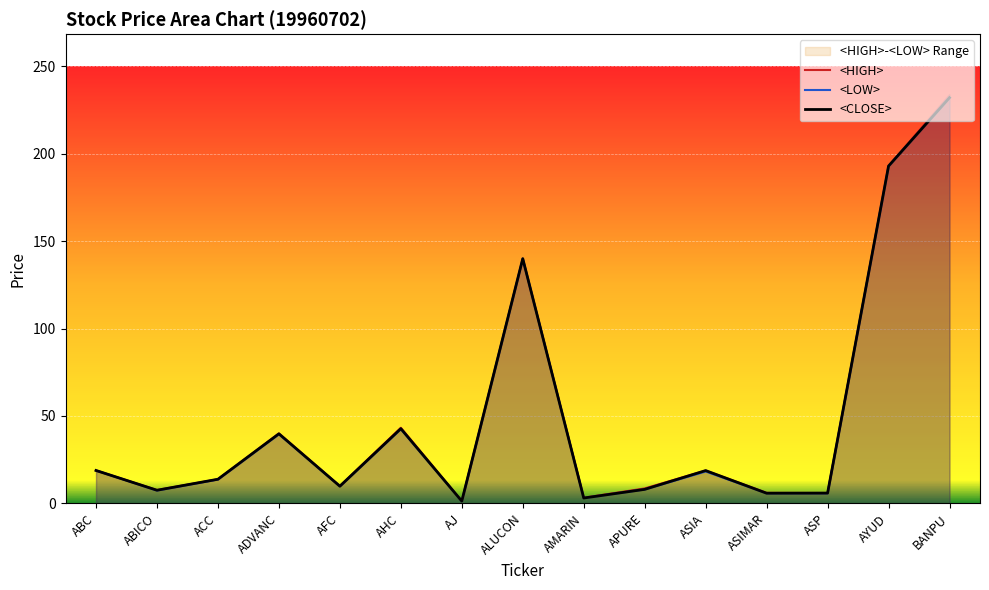

Rank the series by their average value, from highest to lowest.

<HIGH>, <CLOSE>, <LOW>